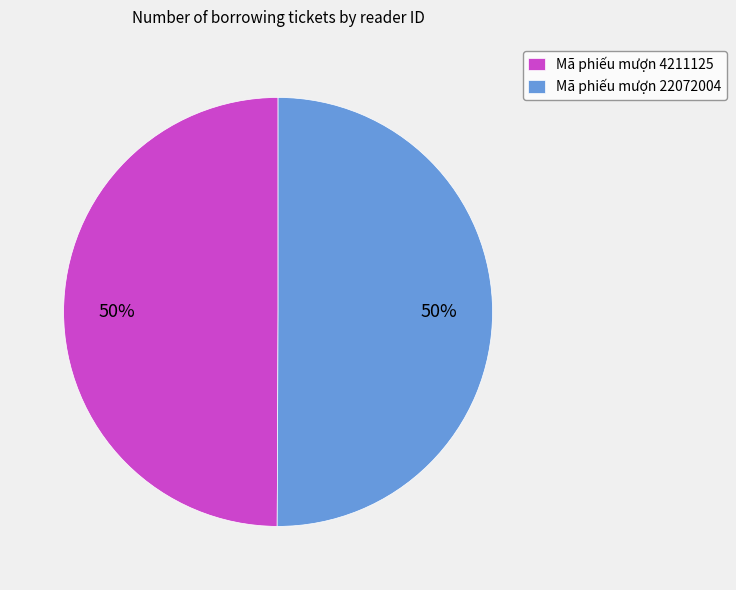

Is it true that Mã phiếu mượn 22072004 is 50% of the pie?

True